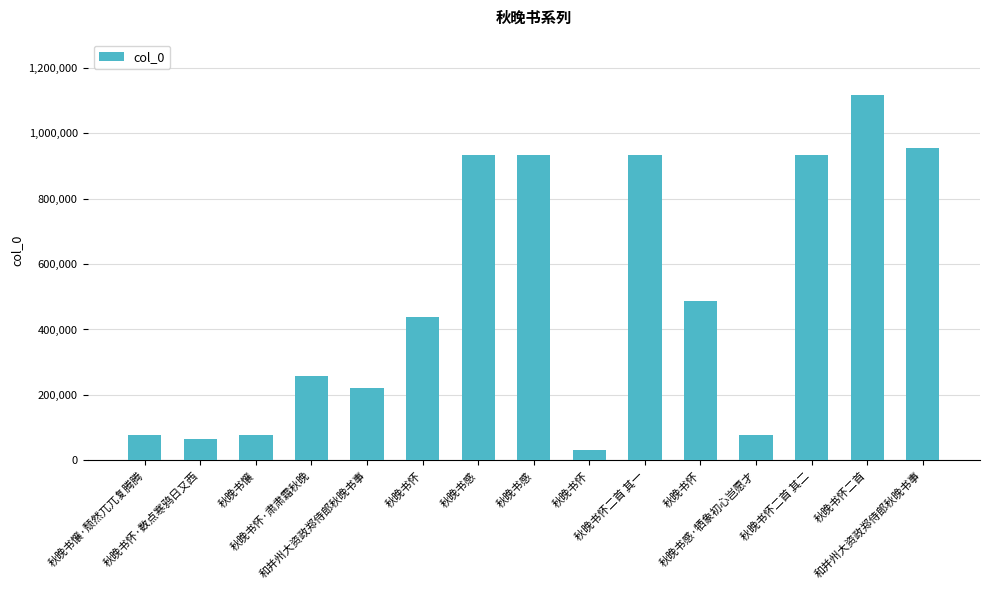

Reading right to left, list all the values displayed in this chart.

和并州大资政郑侍郎秋晚书事=955397	秋晚书怀二首=1118078	秋晚书怀二首 其二=933435	秋晚书感·牺象初心岂愿才=76516	秋晚书怀=485891	秋晚书怀二首 其一=933434	秋晚书怀=31181	秋晚书感=933433	秋晚书感=933432	秋晚书怀=437837	和并州大资政郑侍郎秋晚书事=220911	秋晚书怀·肃肃霜秋晚=258208	秋晚书懹=76635	秋晚书怀·数点寒鸦日又西=65383	秋晚书懹·颓然兀兀复腾腾=78185